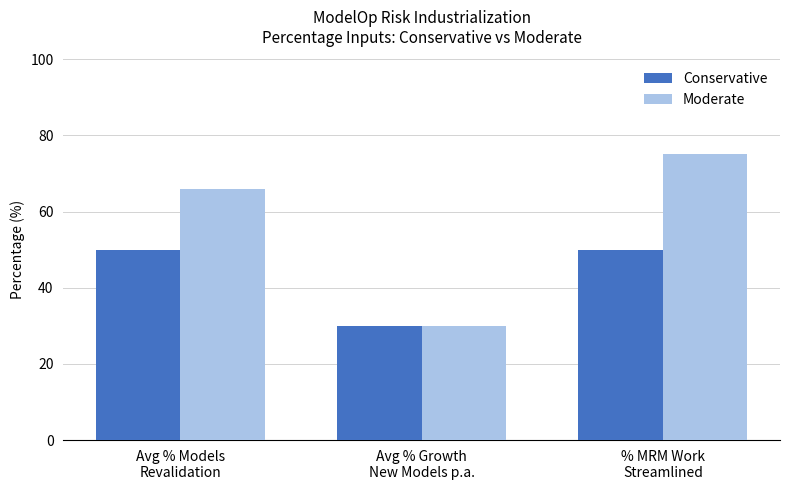

How many distinct data groups are displayed?

2